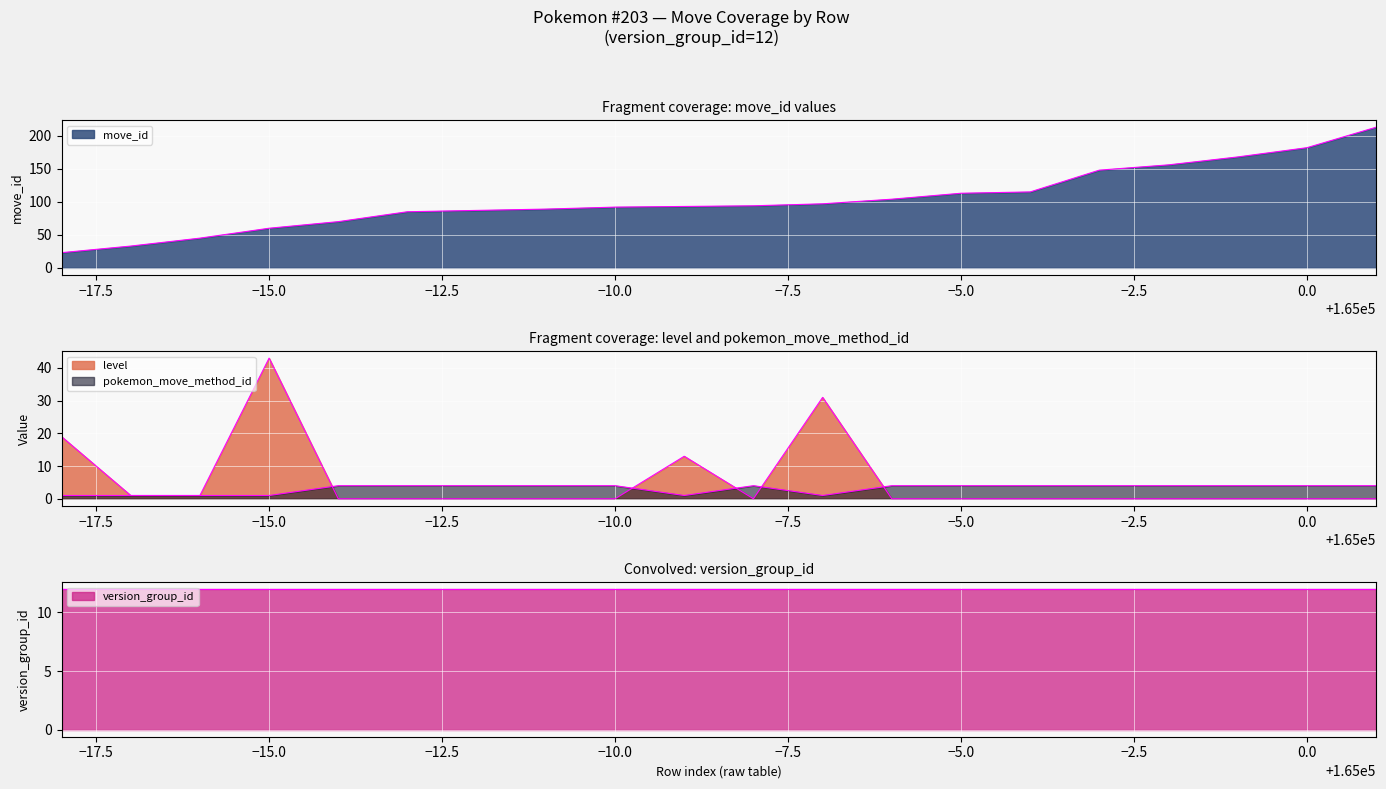

How many interior local peaks does the pokemon_move_method_id series have?

1